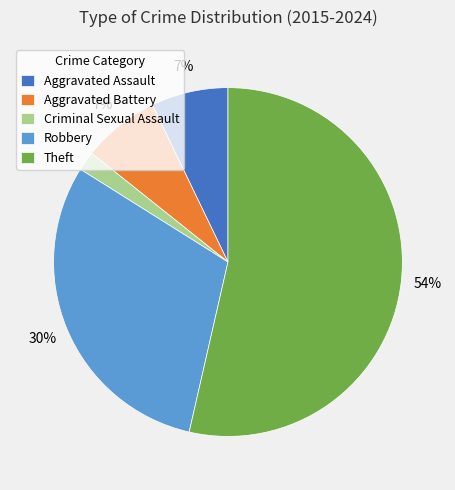

How many segments does this pie chart have?

5